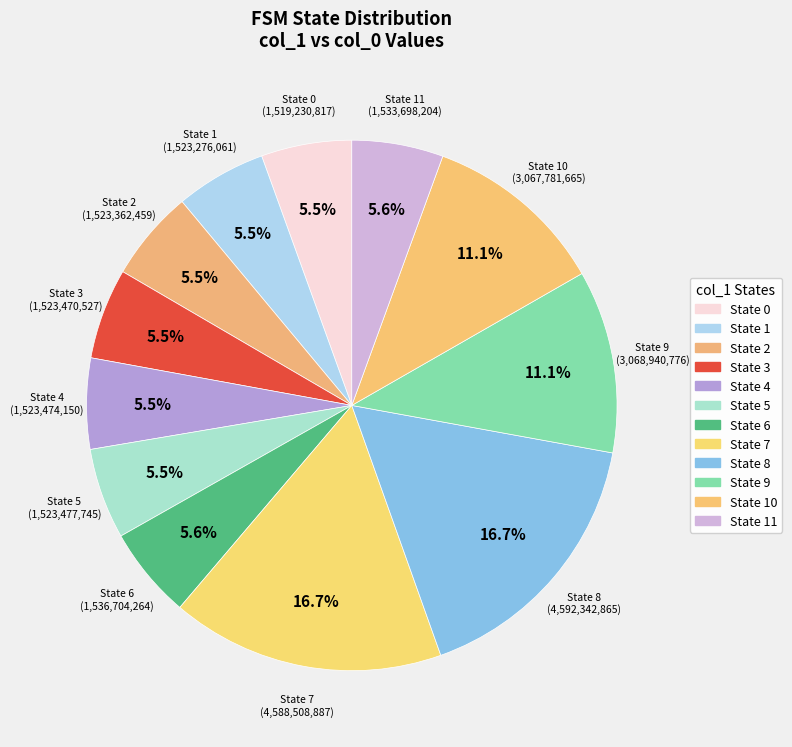

How many segments does this pie chart have?

12